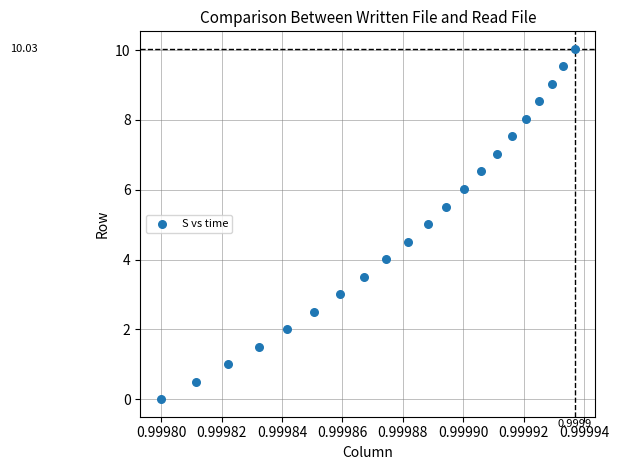

What is the range of Y values (max minus min)?

10.0